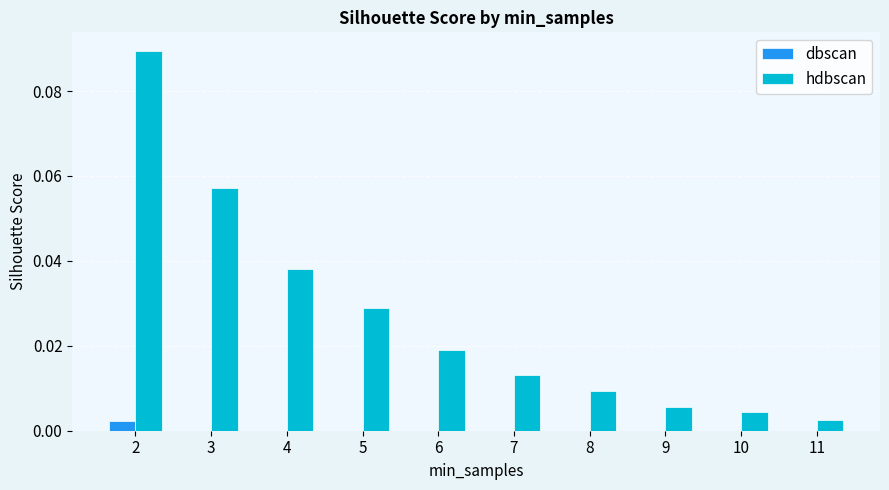

At which label does hdbscan reach its peak?

2